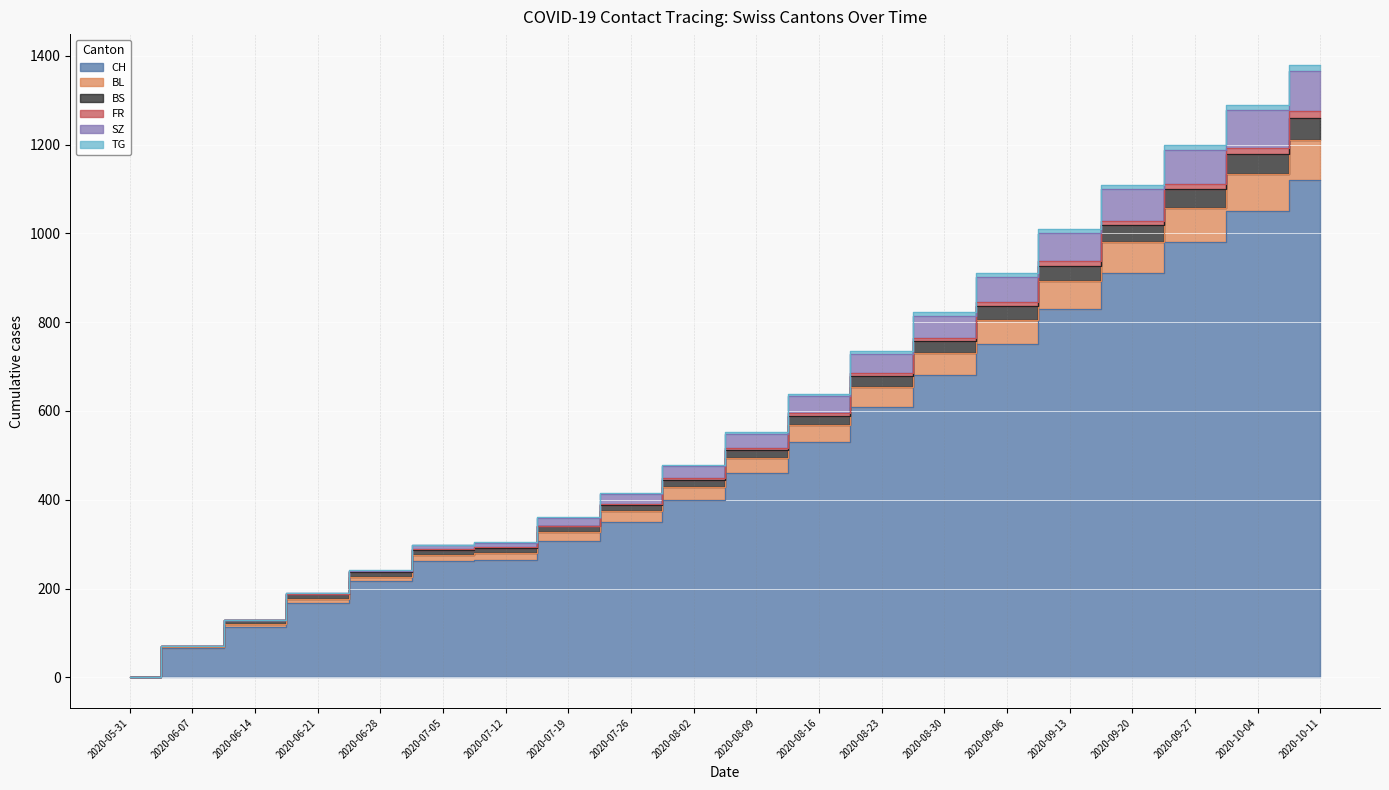

The value of SZ at 2020-09-27 is 1057. True or false?

True